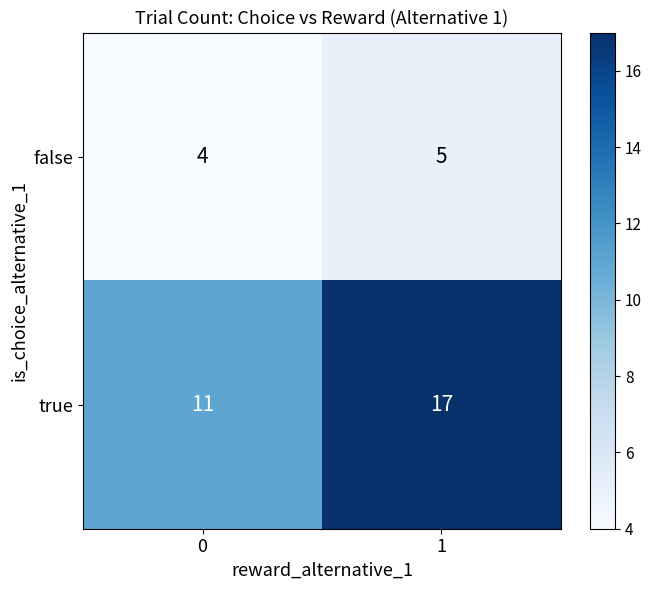

What is the sum of the false values at 1 and 0?

9